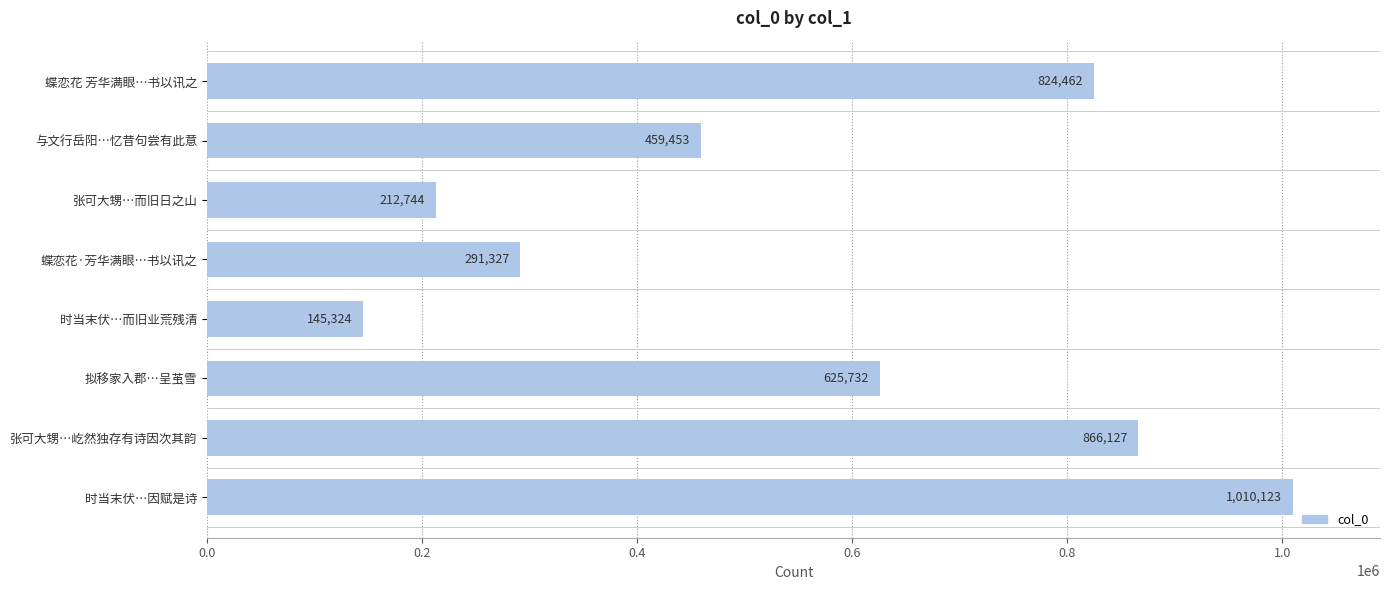

What is the smallest value displayed?

145324